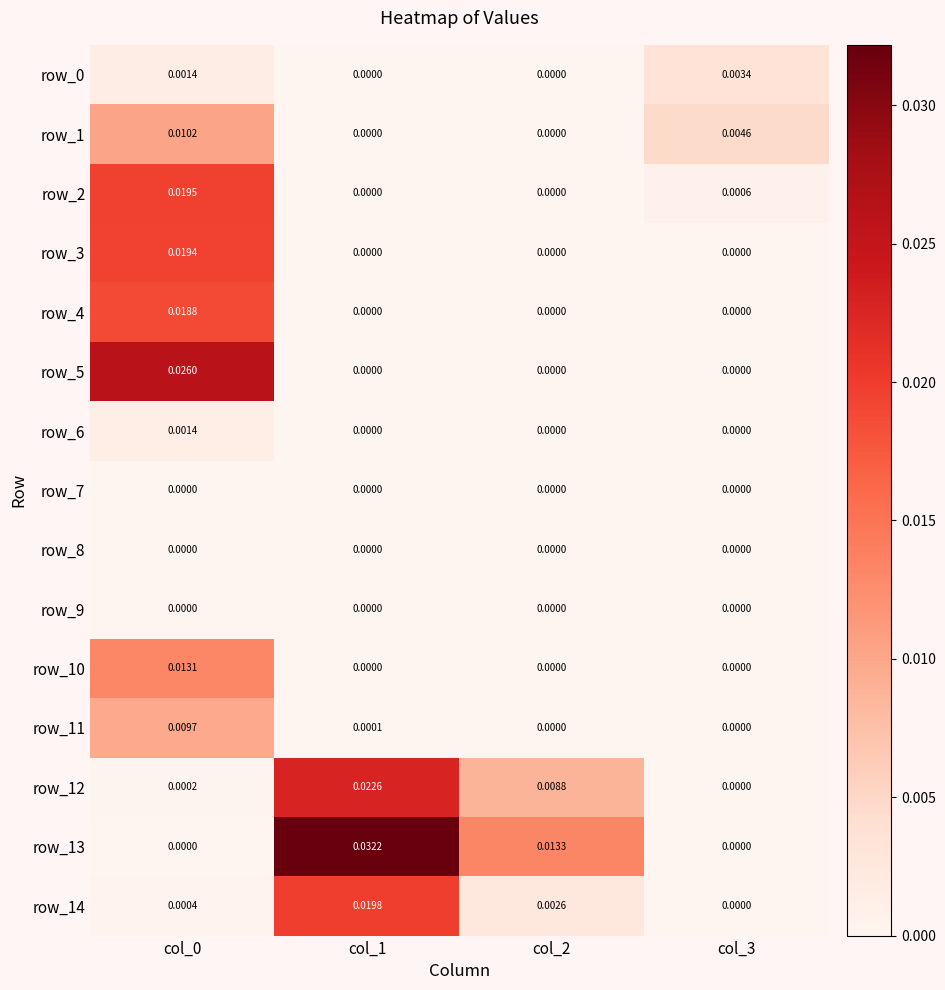

Rank the series by their maximum value, from lowest to highest.

row_7, row_8, row_9, row_6, row_0, row_11, row_1, row_10, row_4, row_3, row_2, row_14, row_12, row_5, row_13